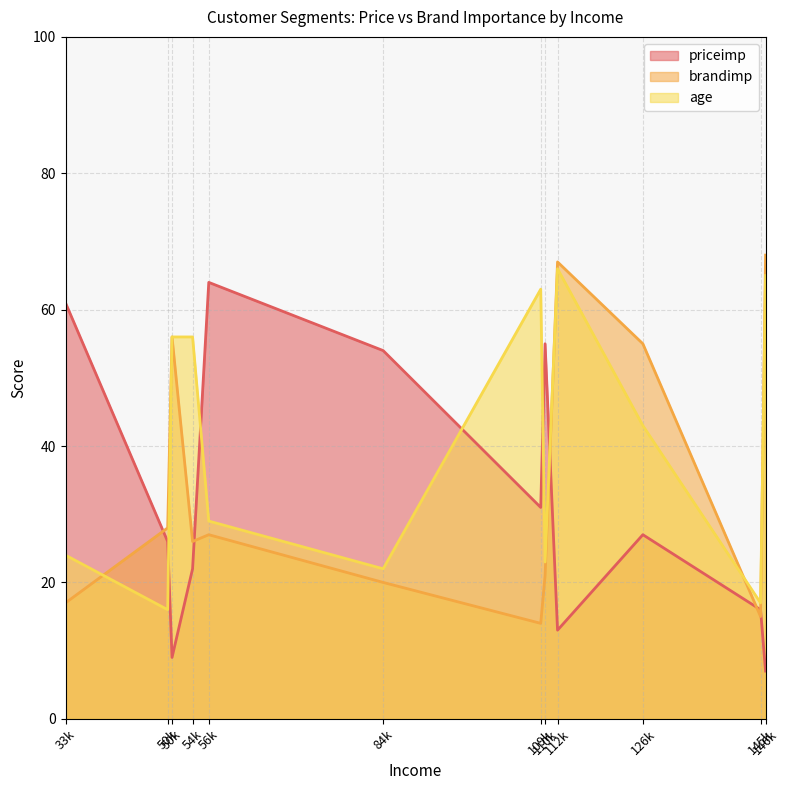

True or false: age and brandimp cross at least once.

True